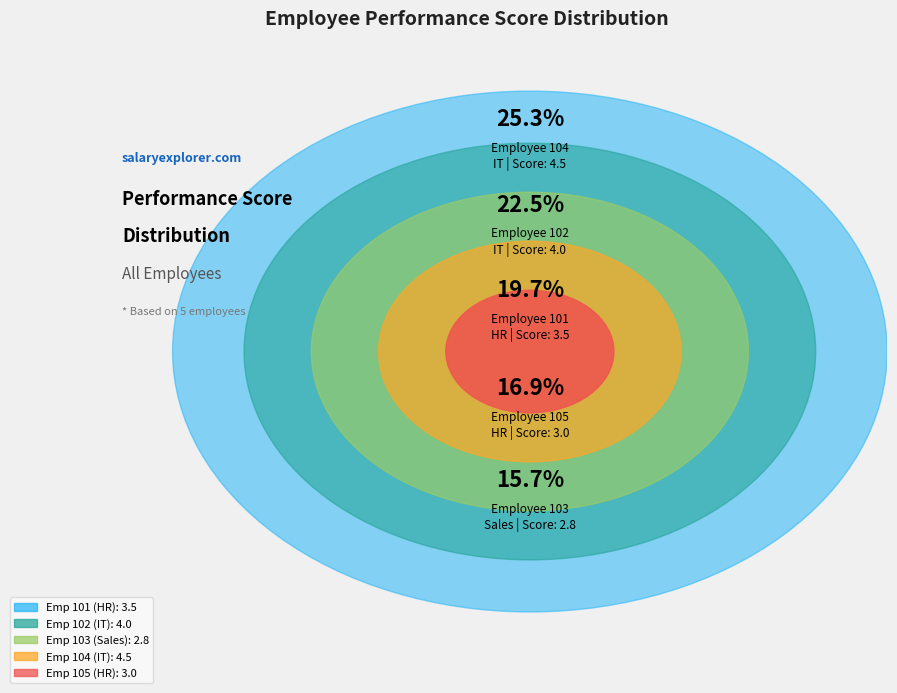

To the nearest percent, what is the difference between the largest and smallest slice percentages?

10%